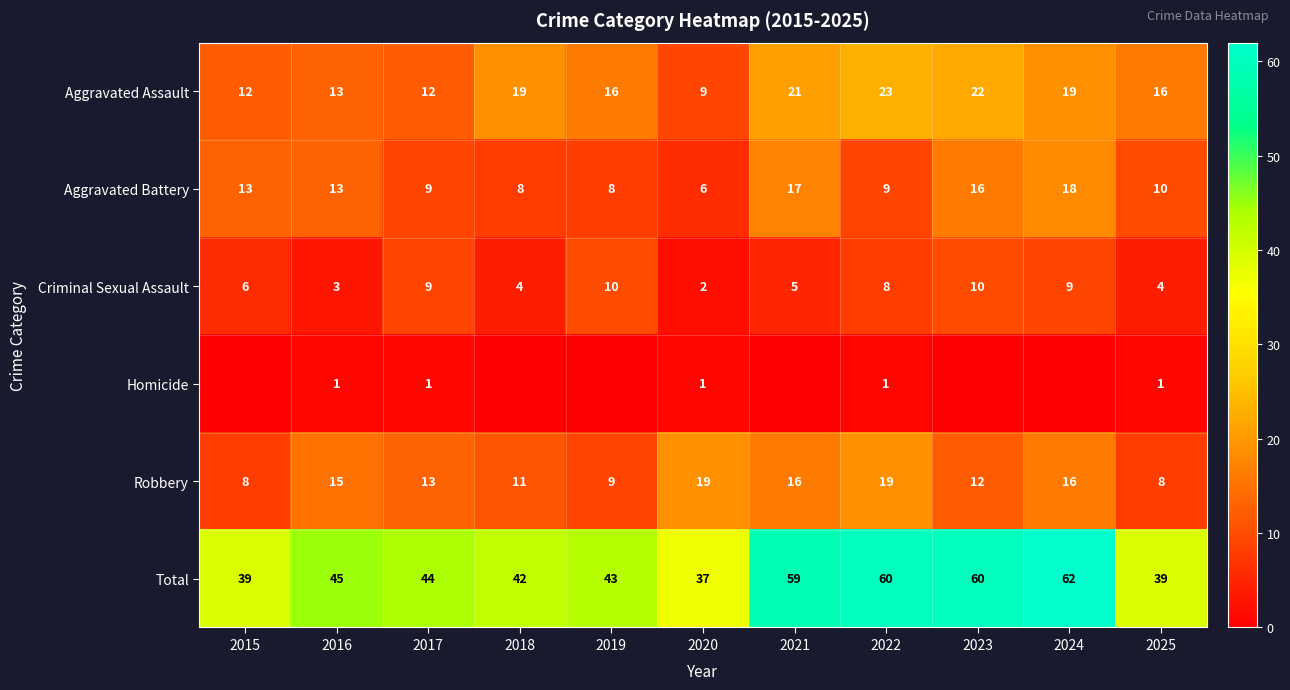

What is the difference between the highest and lowest values at 2019?

43